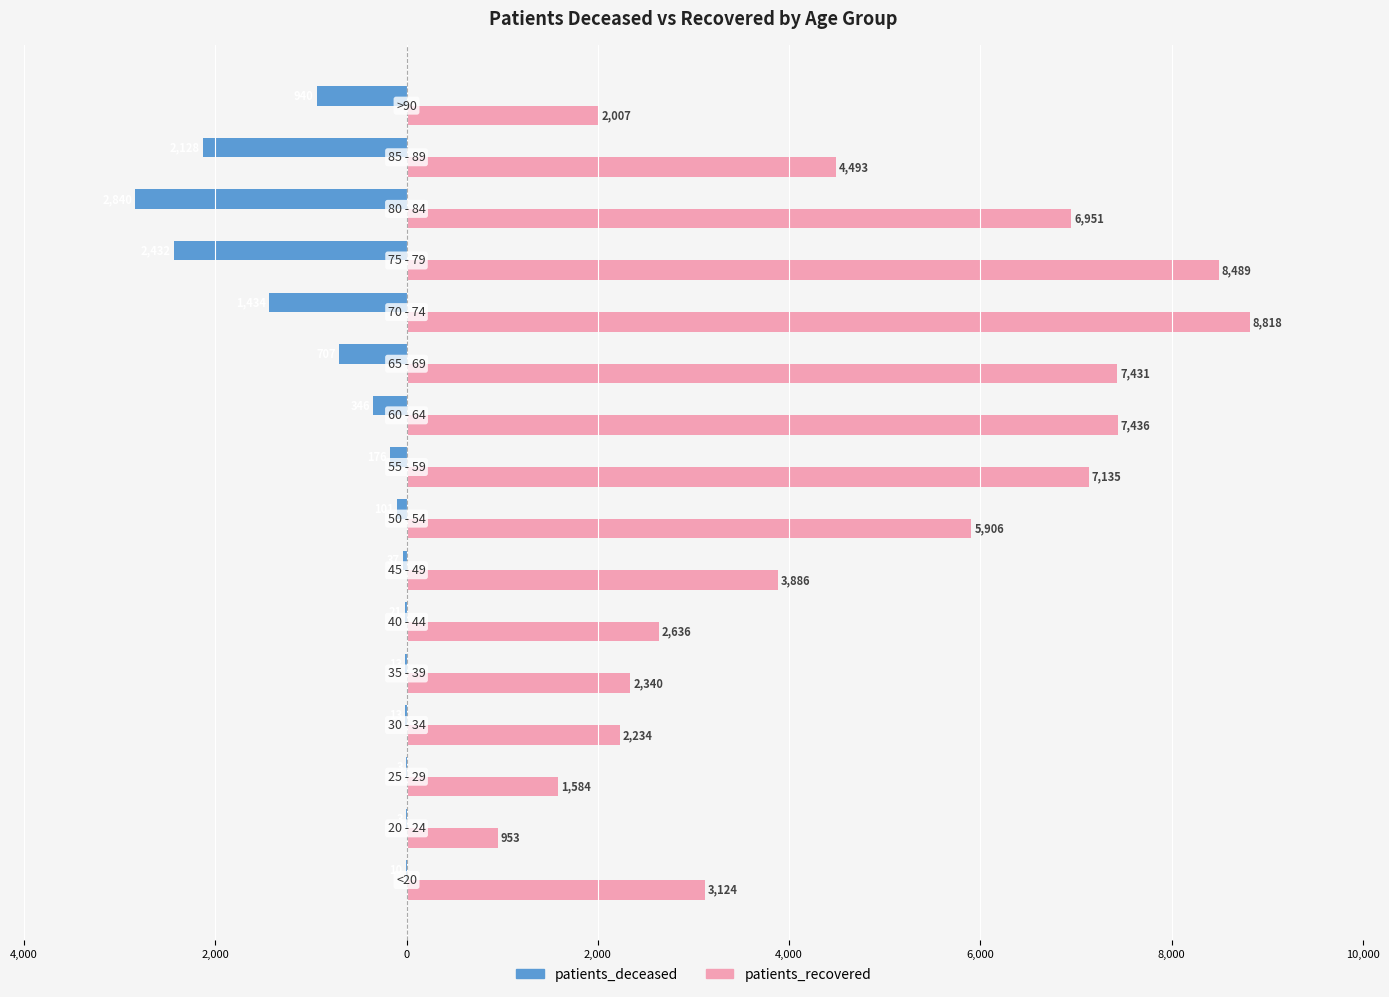

What is the highest value of the patients_recovered series?

8818